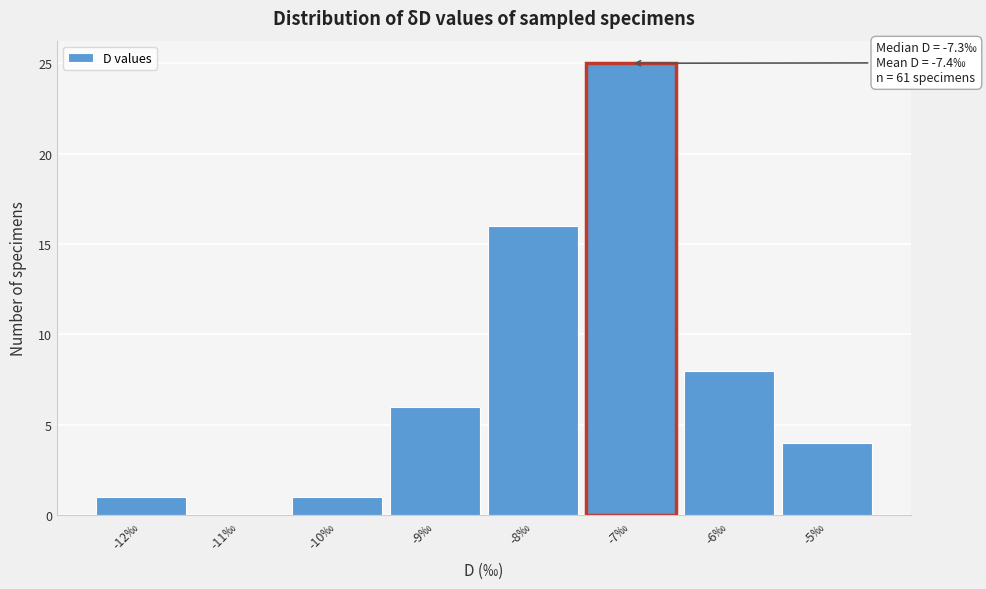

Over which range of the x-axis is the bar tallest?

-7.5 to -6.5